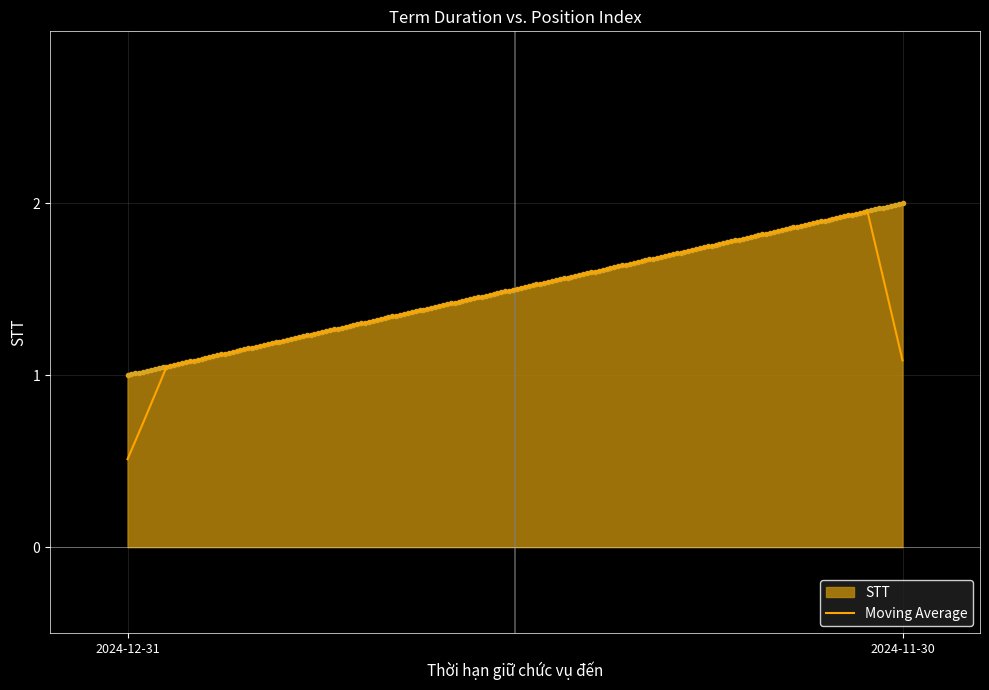

Which series has the largest range (max minus min)?

Moving Average